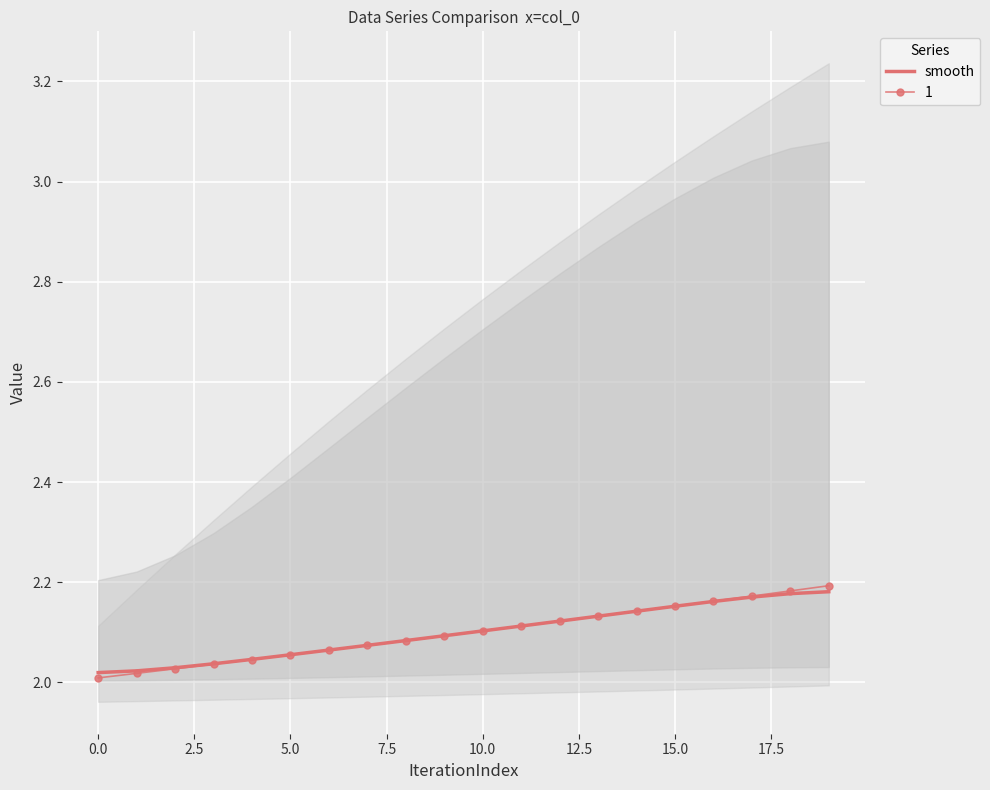

What is the greatest value displayed?

2.2